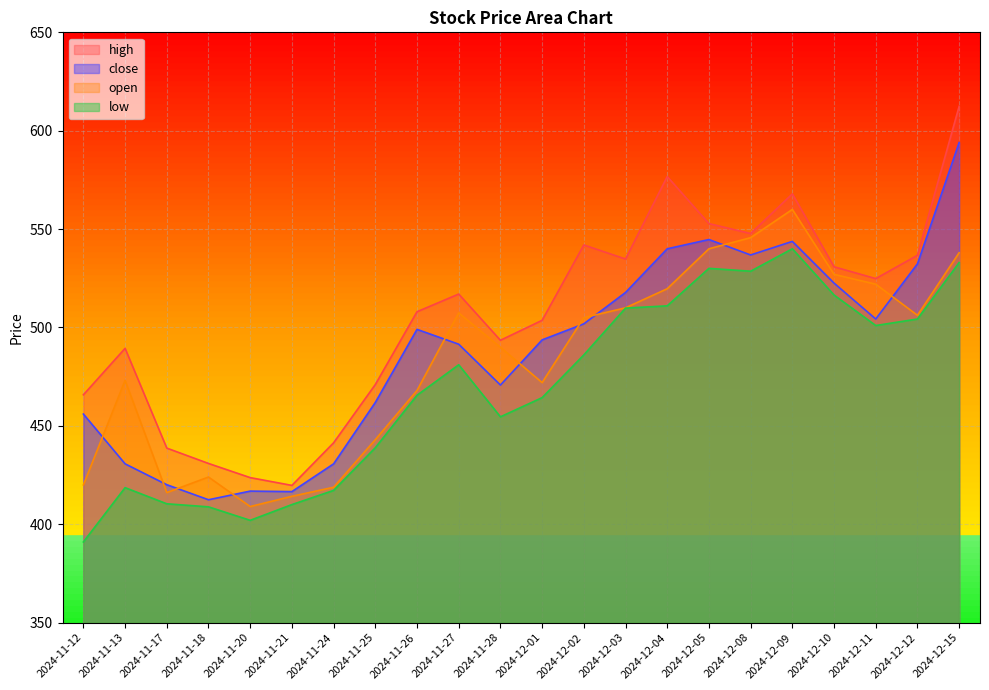

True or false: close and high intersect in this chart.

False